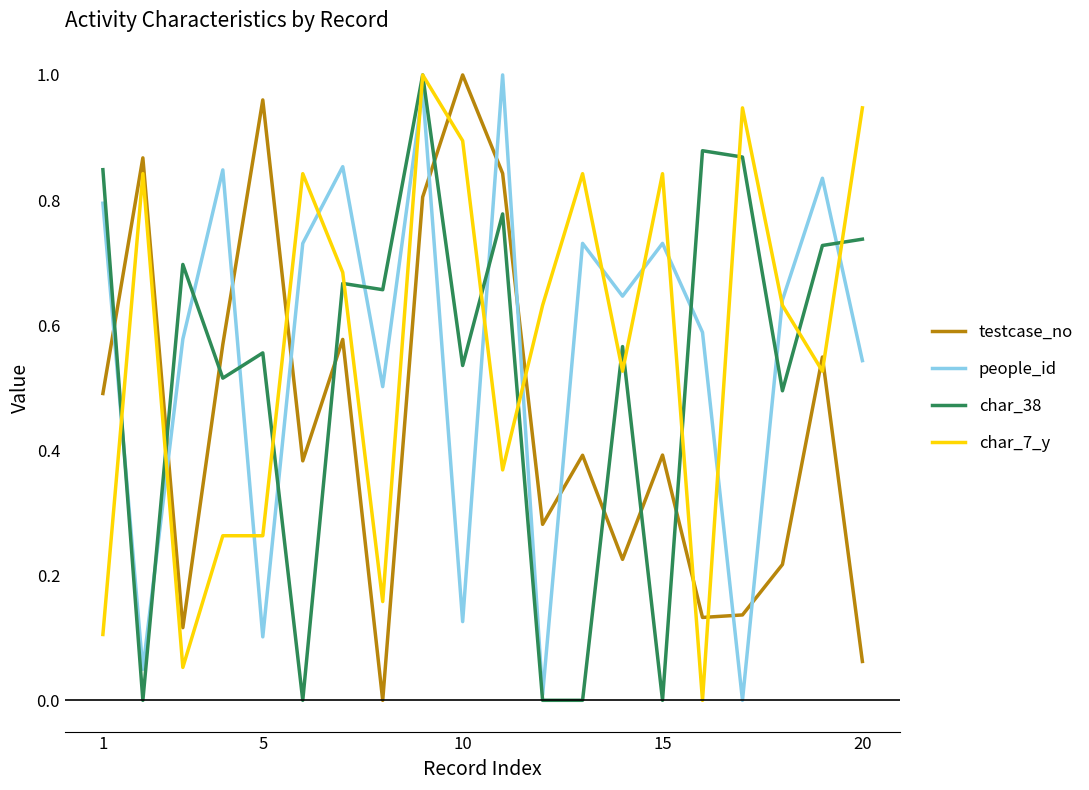

True or false: char_38 and char_7_y intersect in this chart.

True